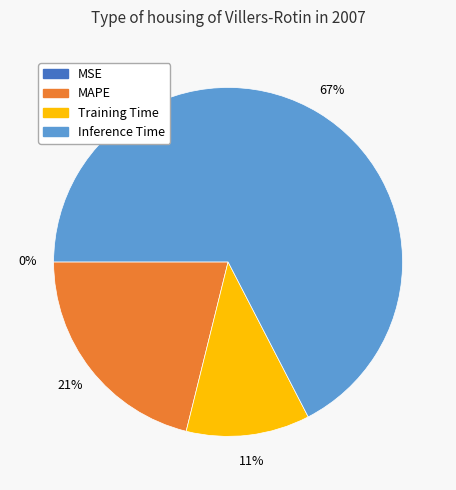

To the nearest percent, what is the average slice percentage?

25%